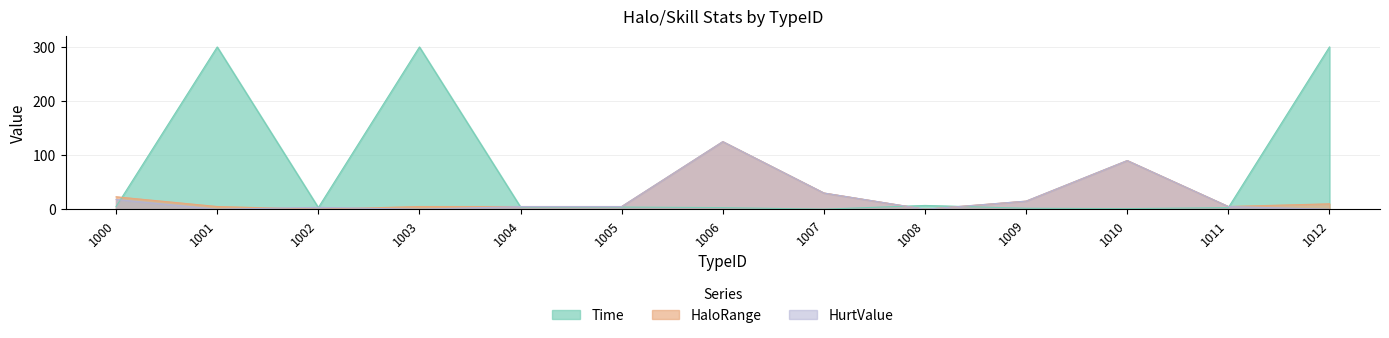

The value of HurtValue at 1010 is 90.0. True or false?

True